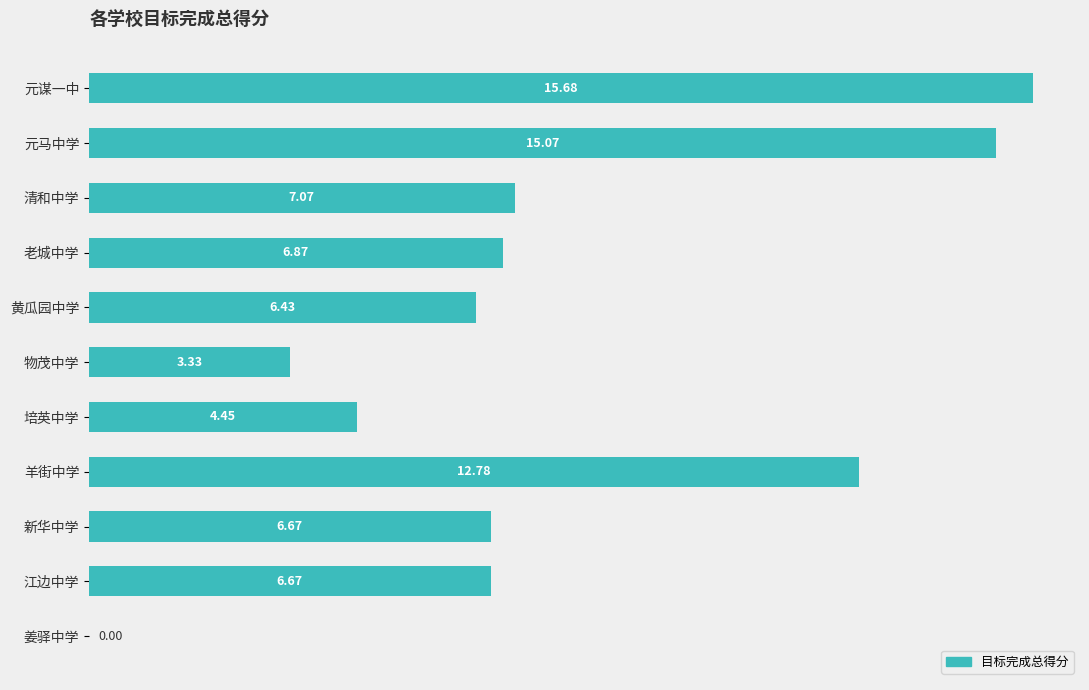

Between 羊街中学 and 黄瓜园中学, which is larger?

羊街中学